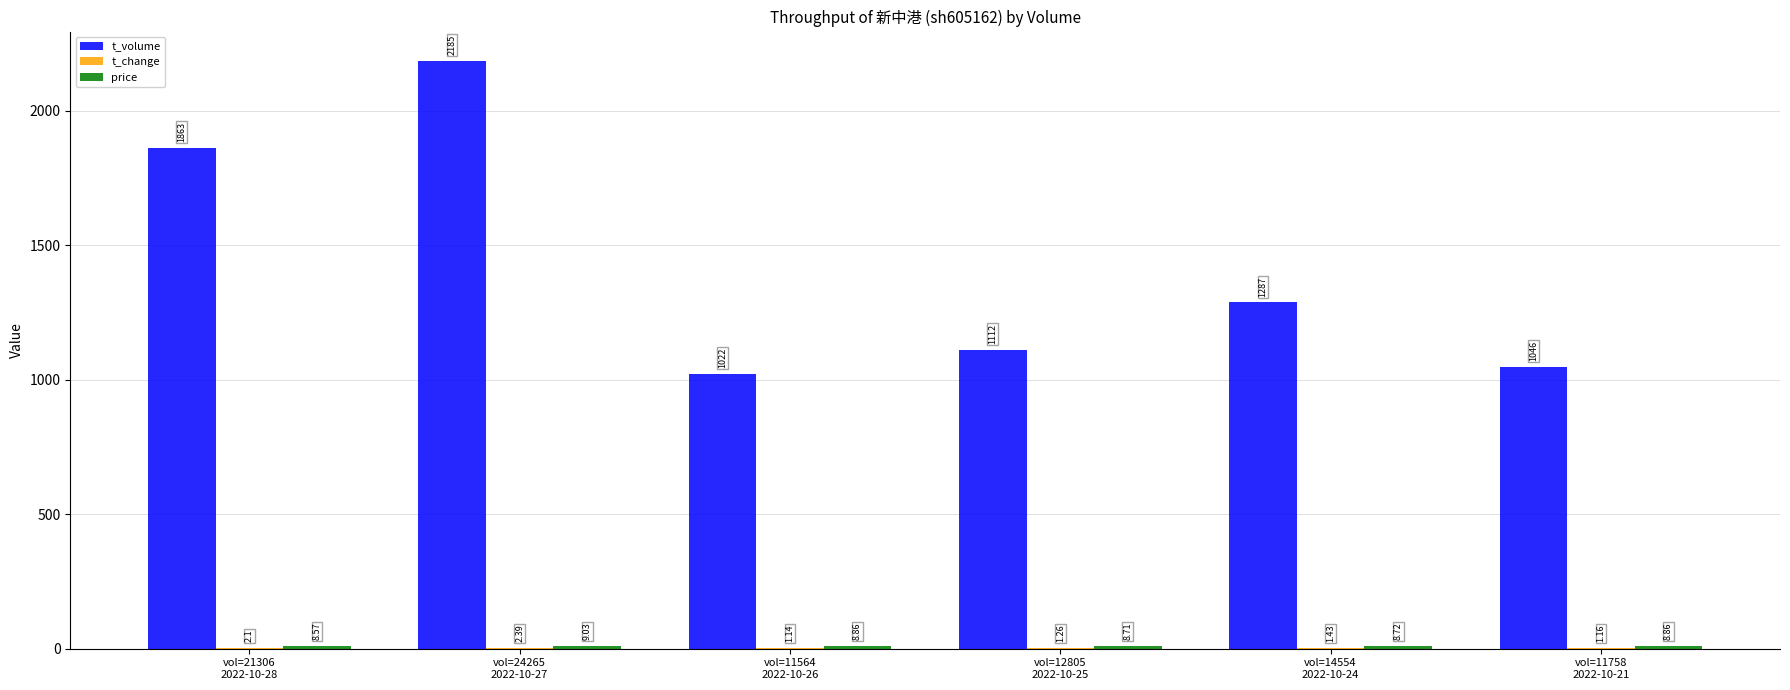

Does the chart contain stacked bars?

No